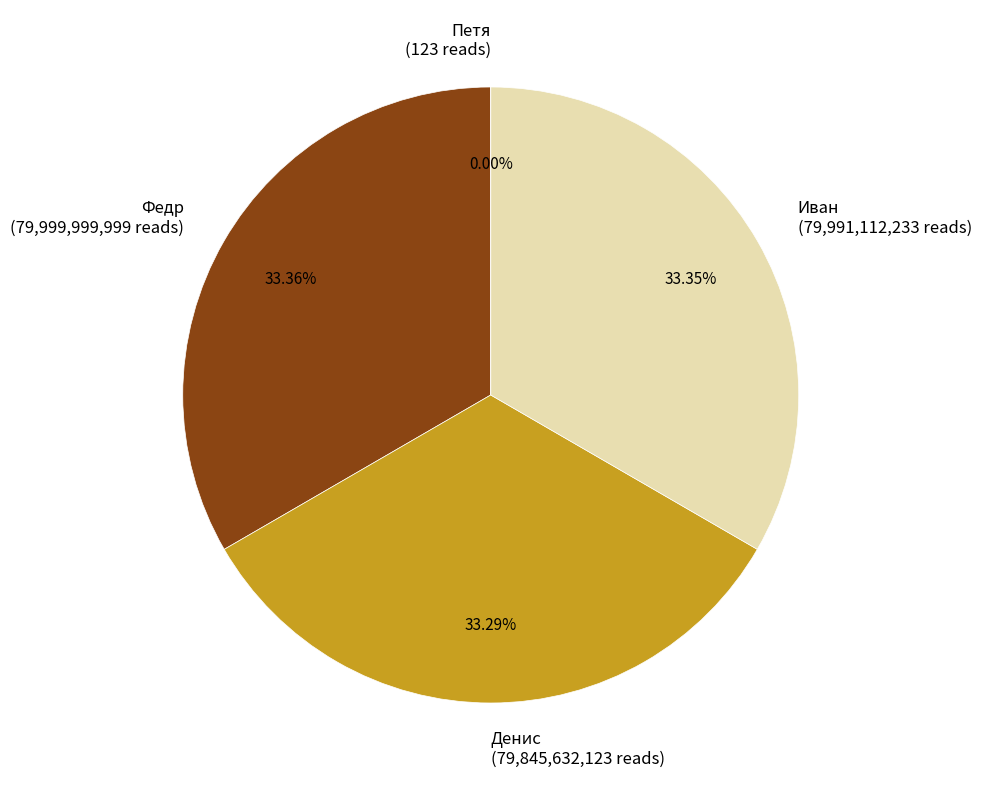

Which slice is the smallest?

Петя